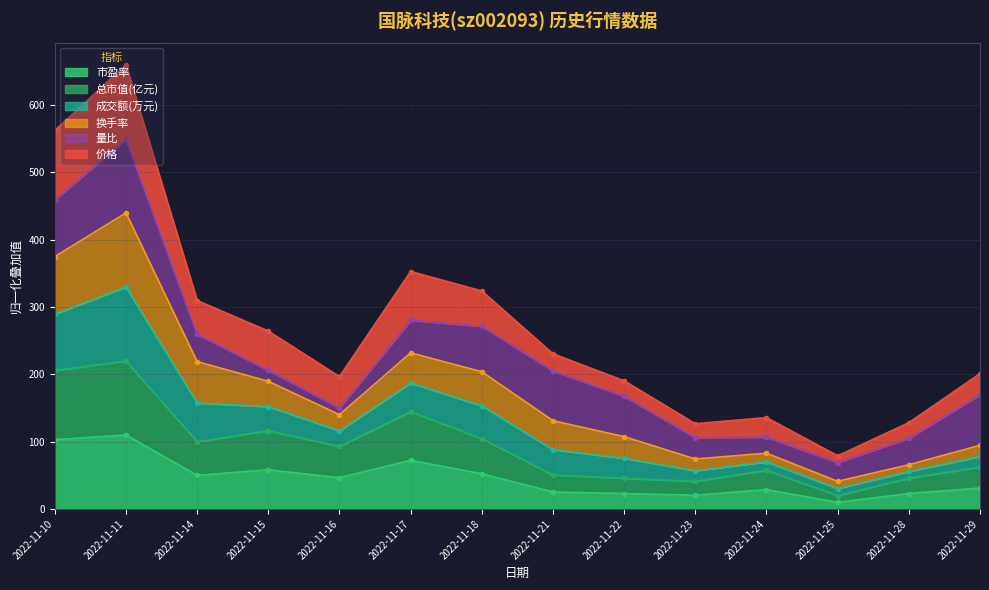

Which category has the highest value across all series?

2022-11-11